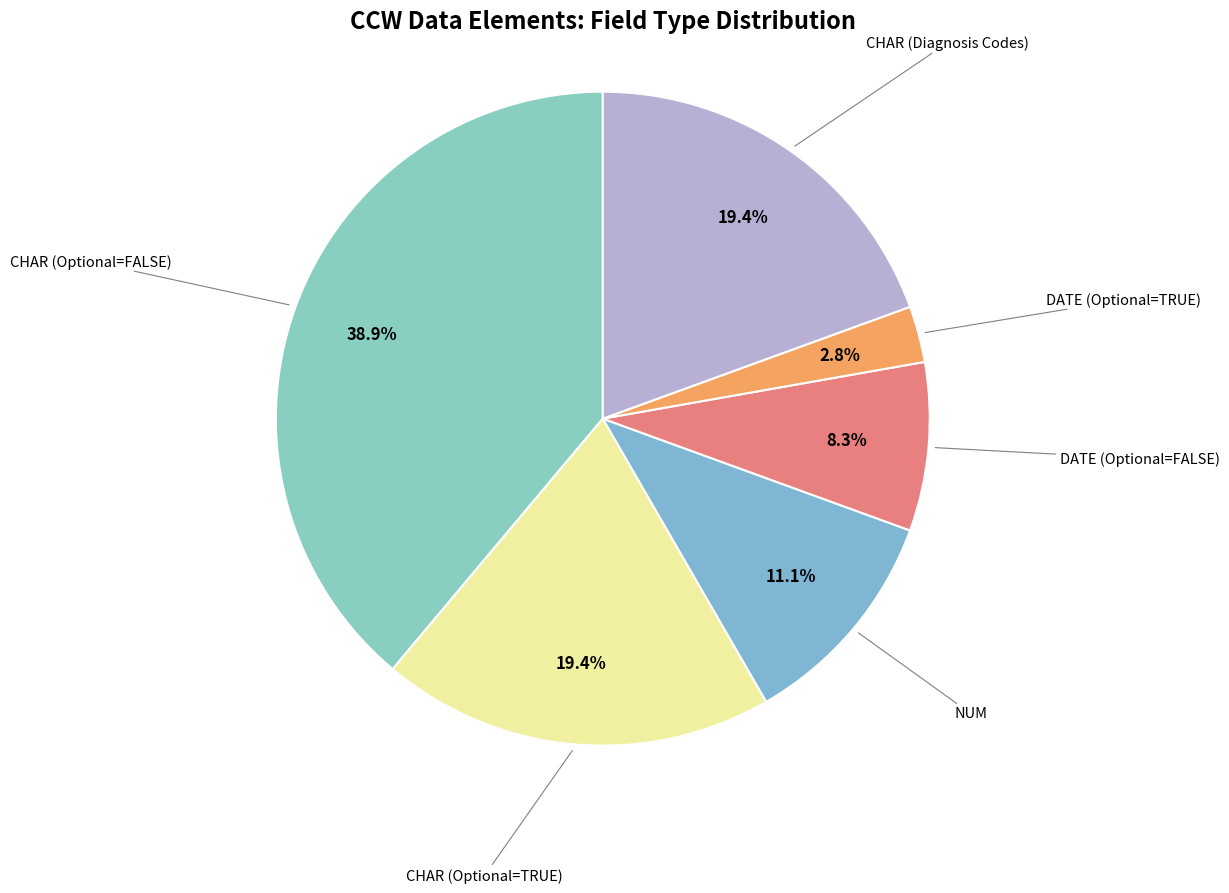

Count the number of slices in the pie.

6